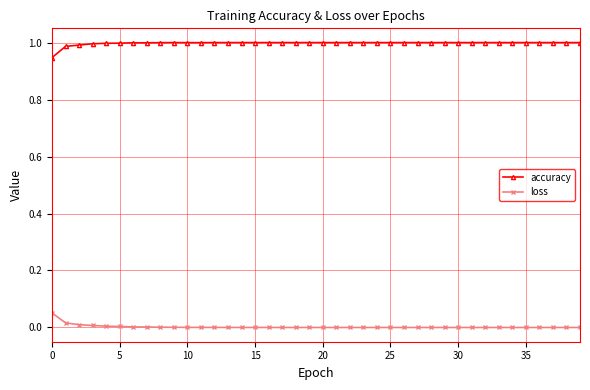

What is the sum of all accuracy values?

39.9